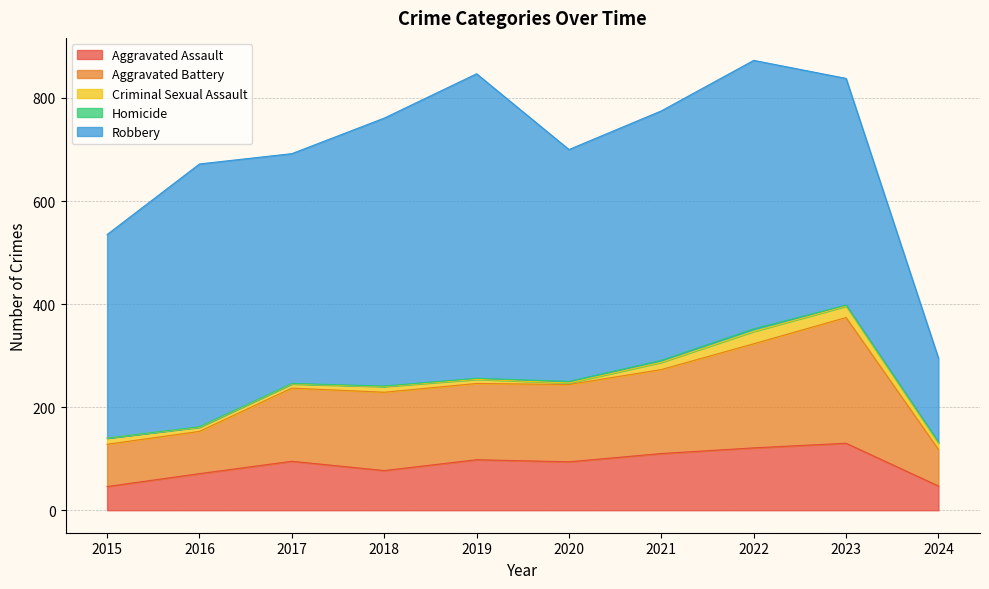

What is the value of the Aggravated Assault point at the 8th from the left?

121